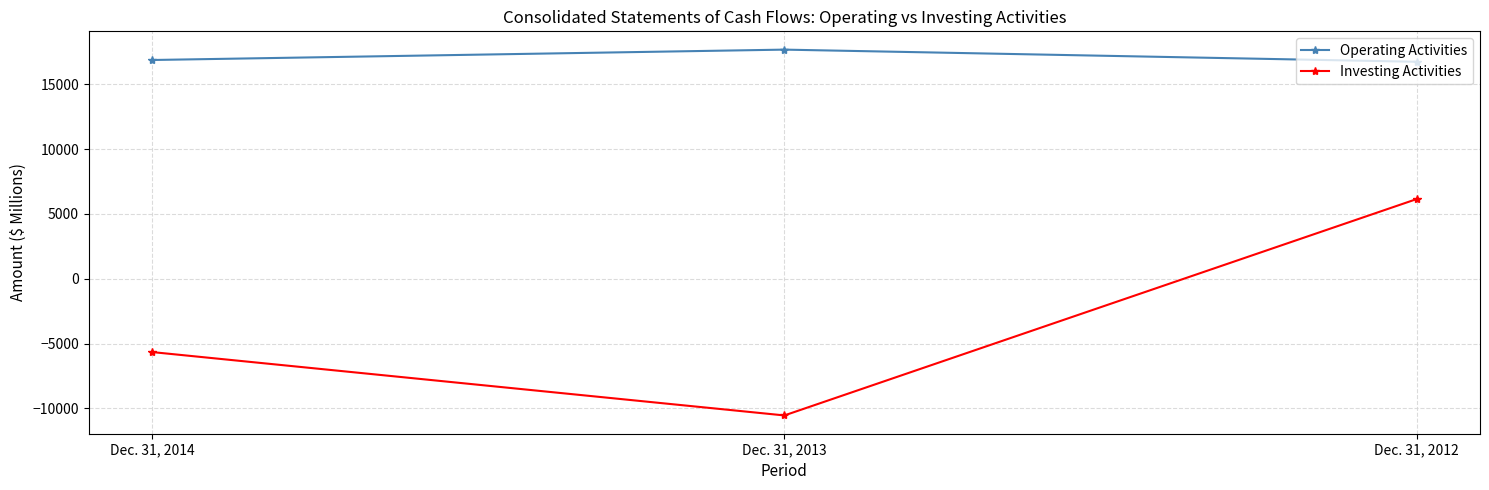

At which label does Investing Activities first exceed -5654?

Dec. 31, 2012